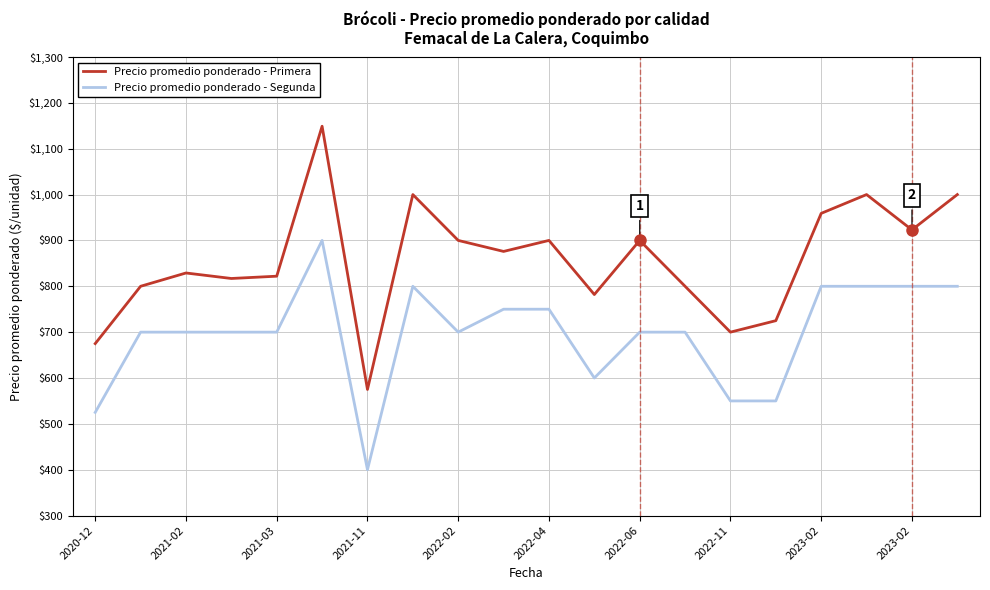

Which series has the widest spread of values?

Precio promedio ponderado - Primera